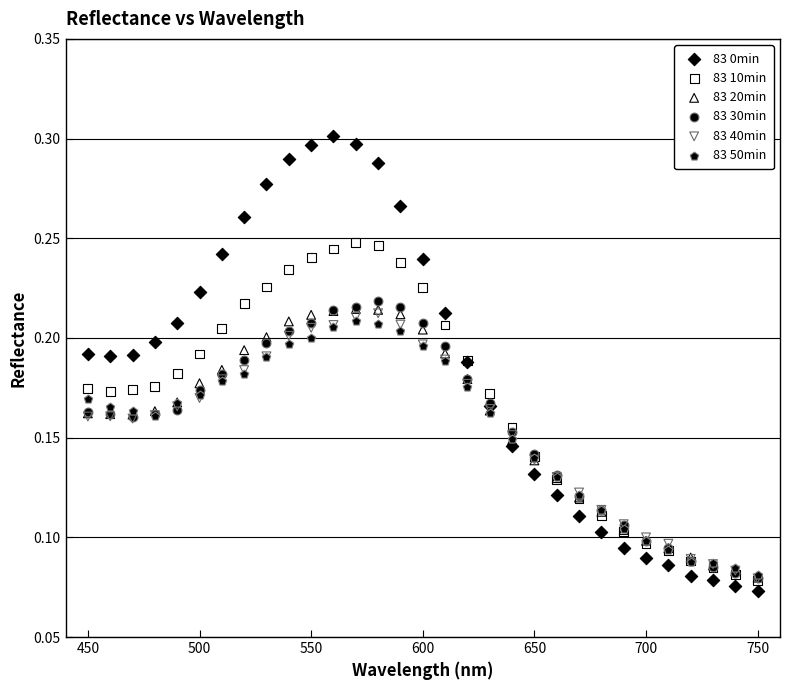

Which series contains the highest Y value?

83 0min